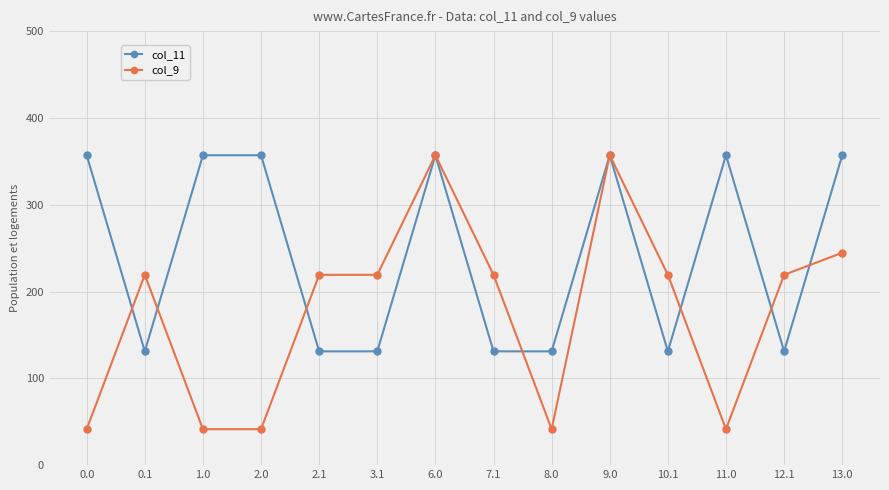

Count the number of categories in the chart.

14